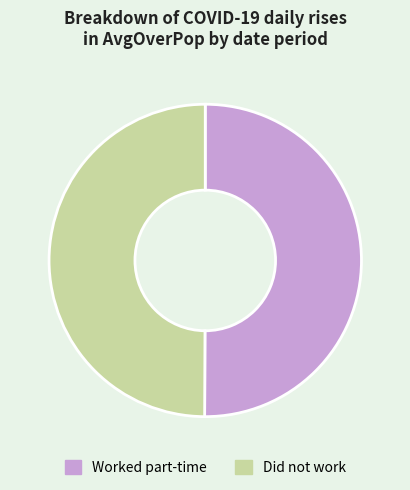

What is the ratio of the value at Did not work to the value at Worked part-time?

1.0